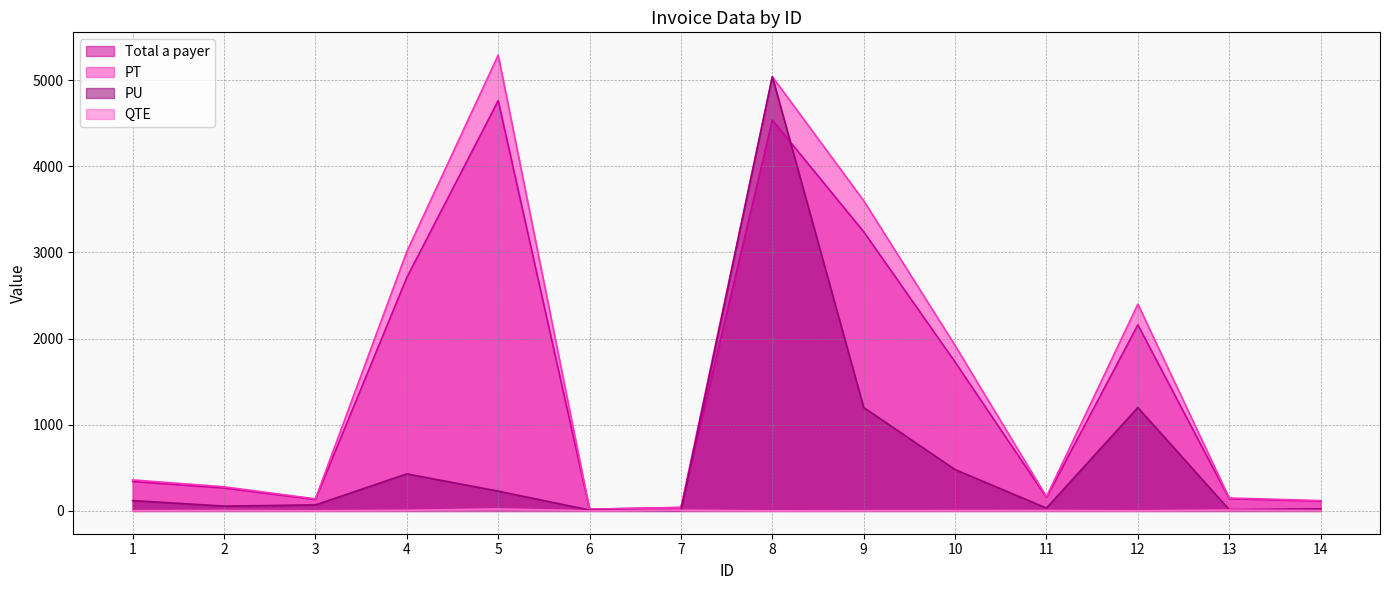

True or false: Total a payer and PT intersect in this chart.

False